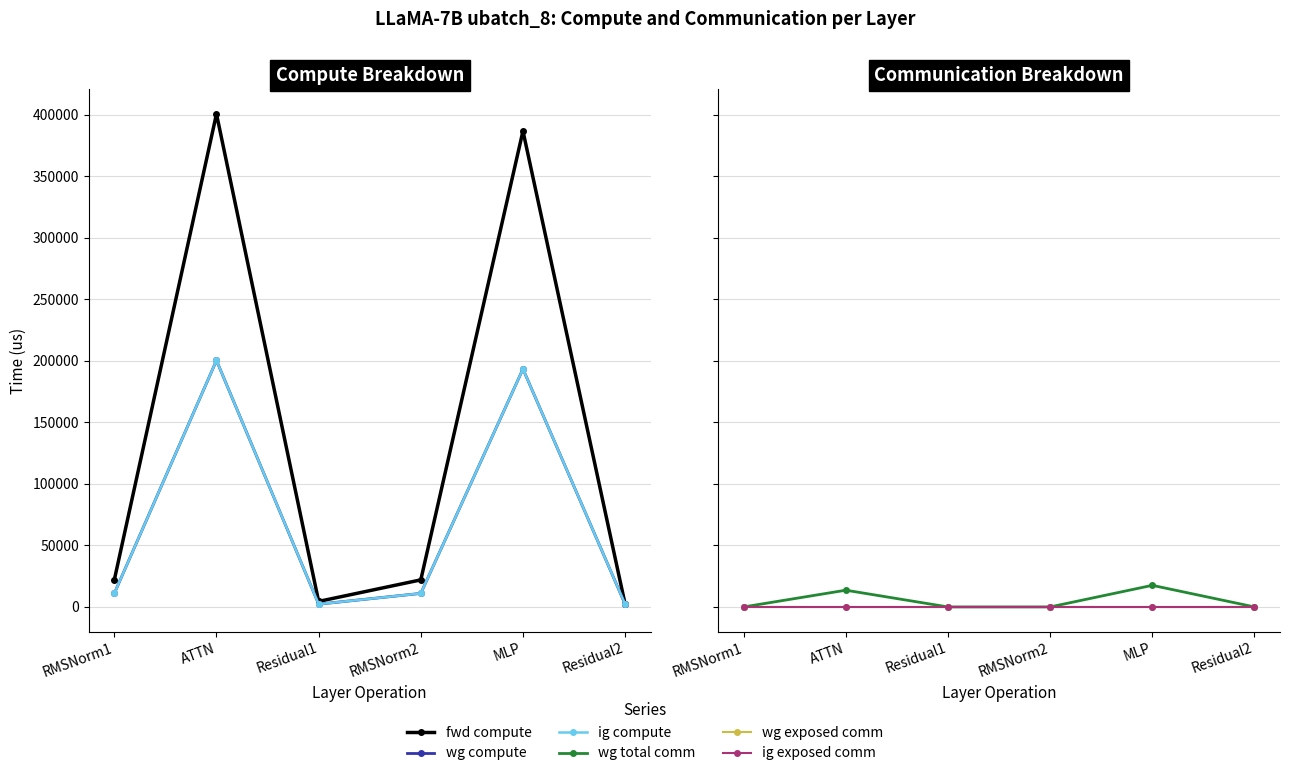

What is the label of the 1st point from the right?

Residual2